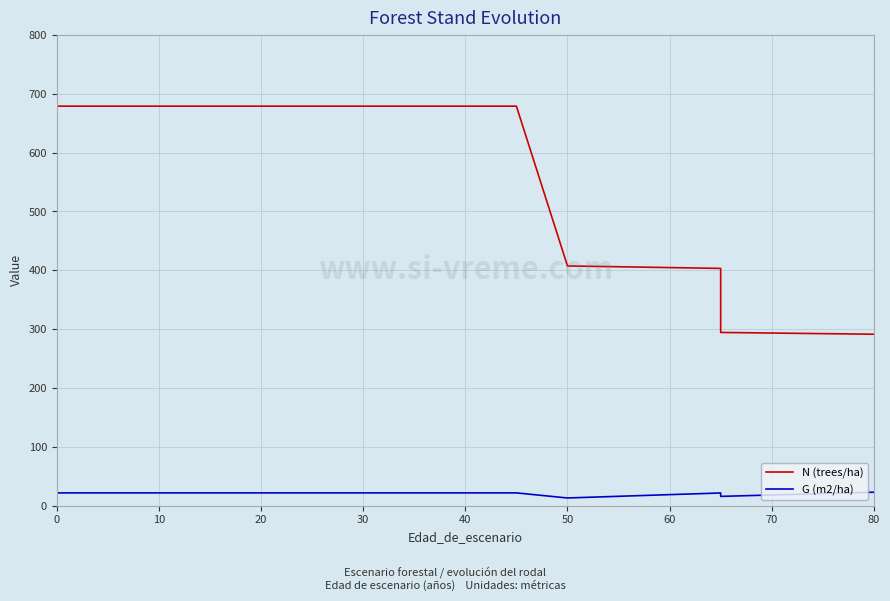

What is the sum of the N (trees/ha) values at 30 and 20?

1358.1